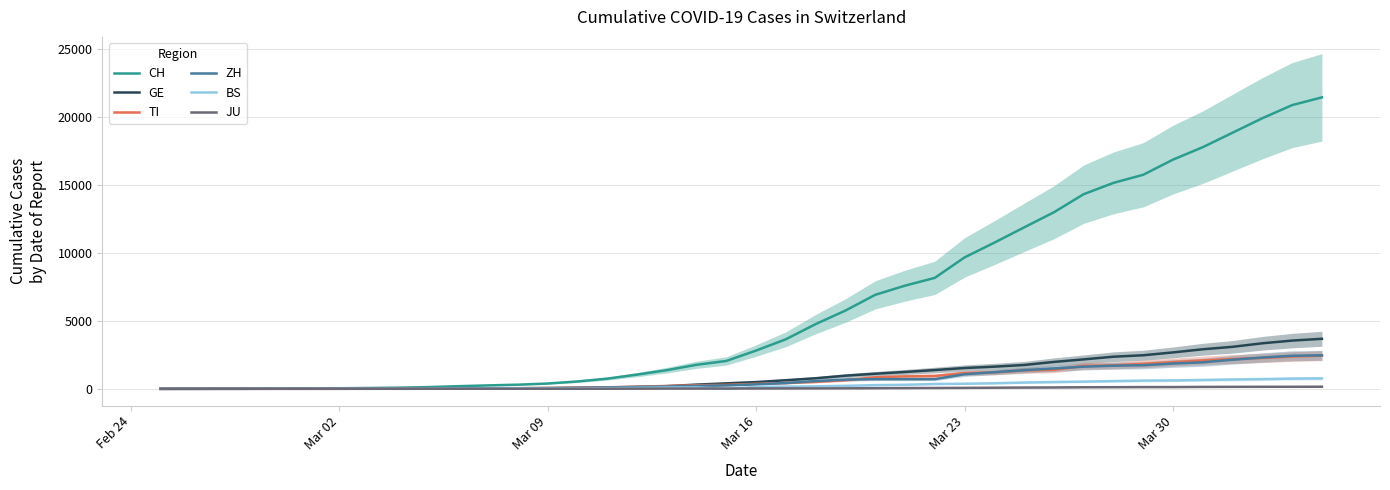

What is the highest value of the CH series?

21470